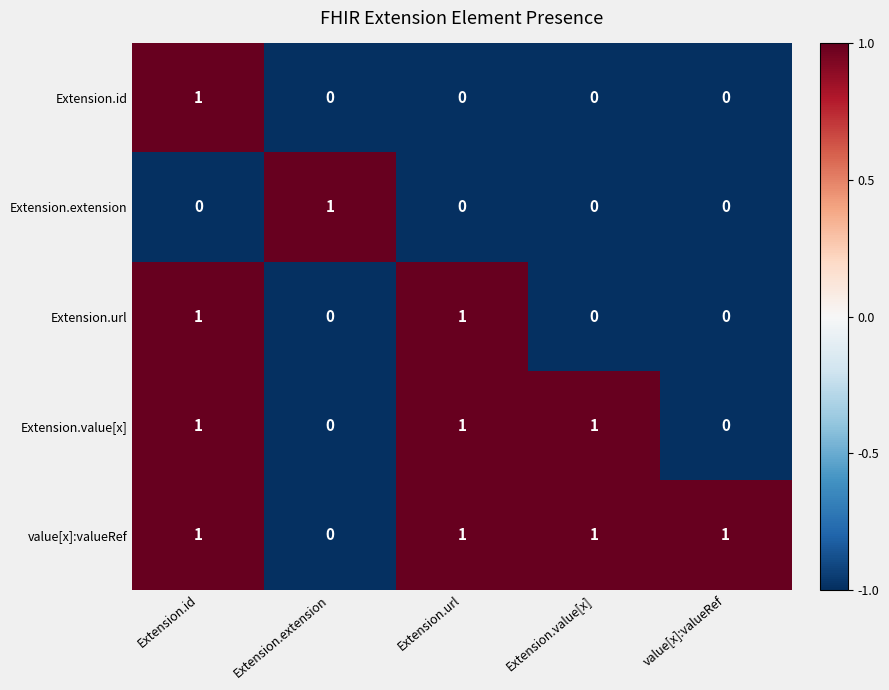

The Extension.url series shows 2 at Extension.url. True or false?

False